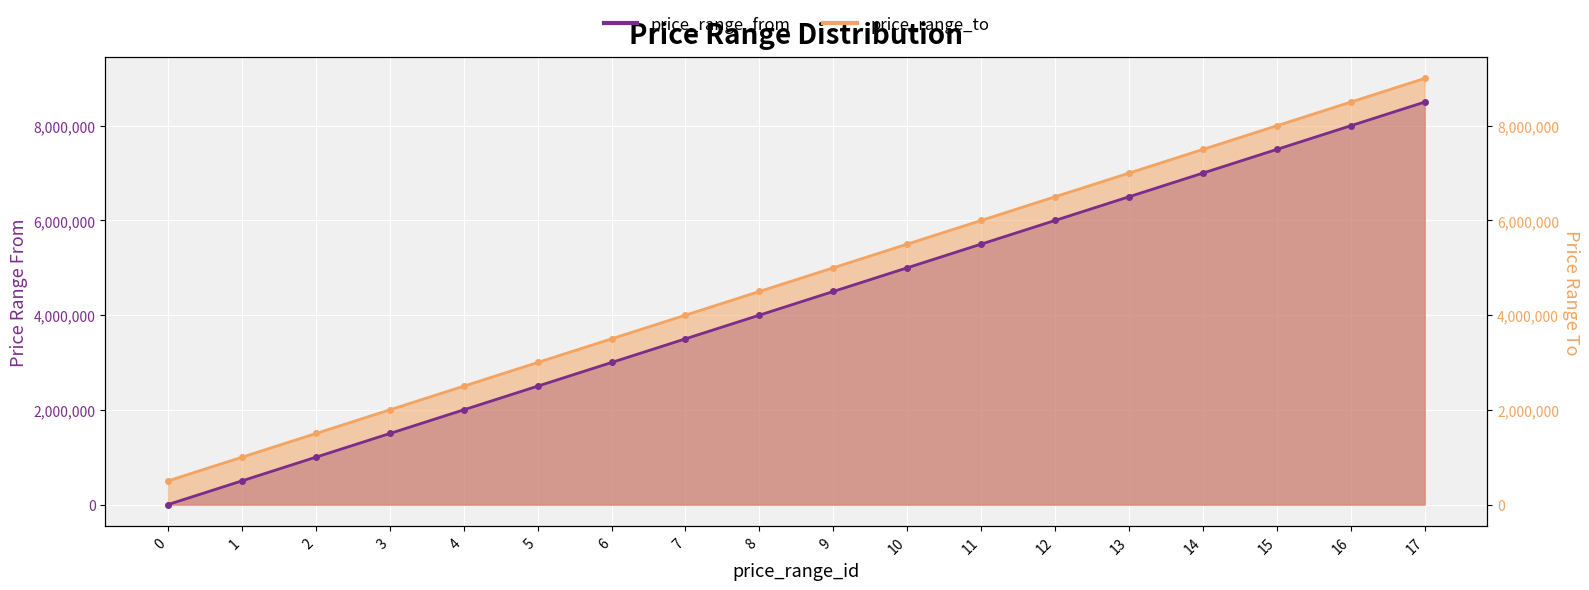

What are all the series names shown in the legend?

price_range_from, price_range_to